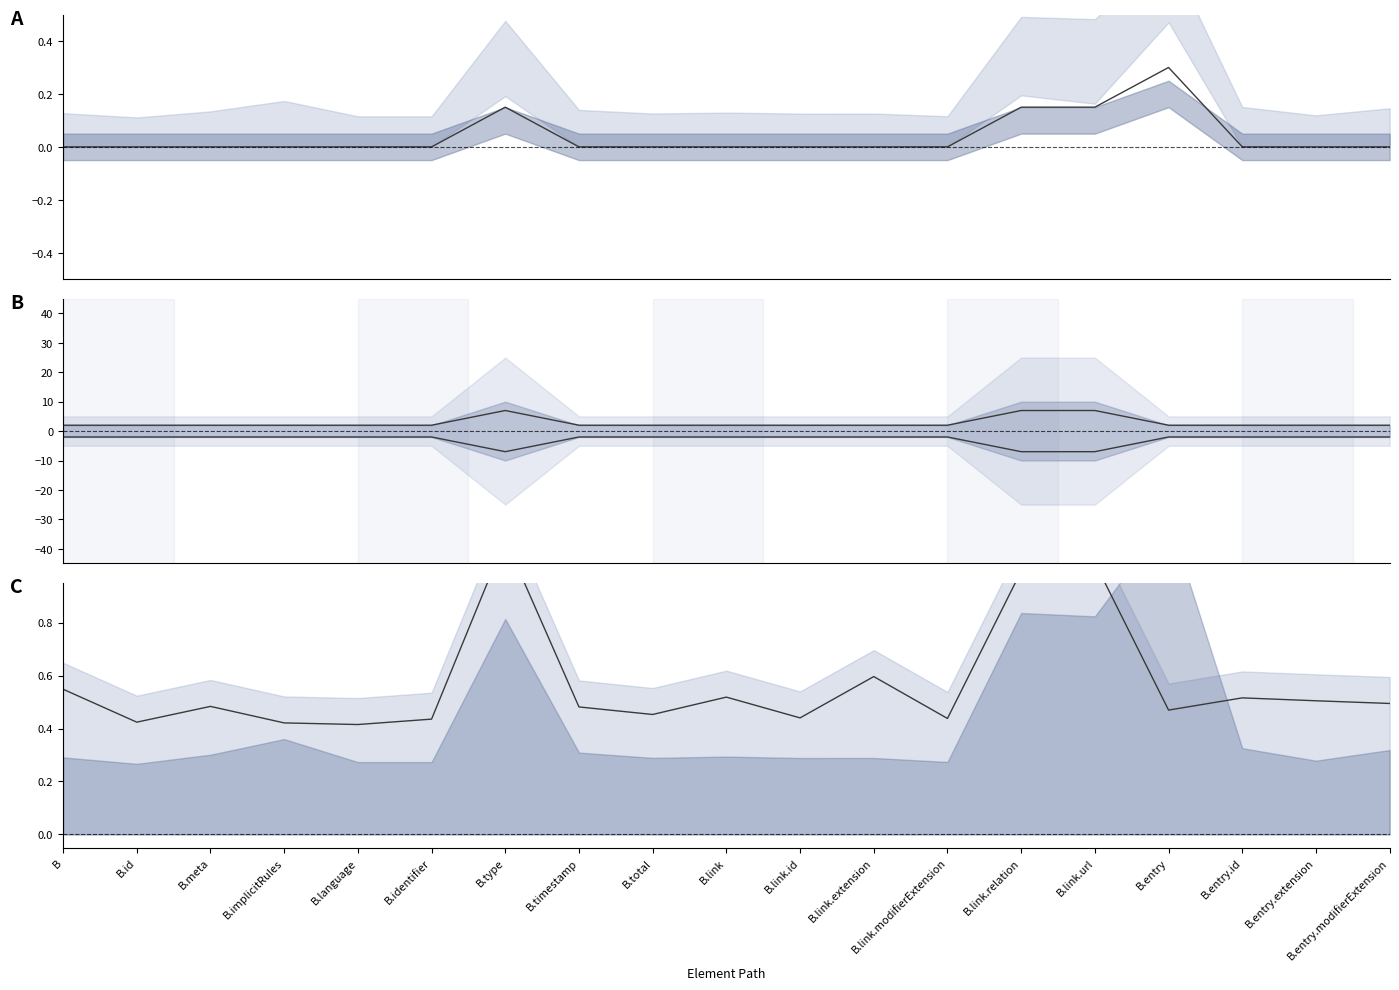

What is the lowest value of the Base Min series?

0.4